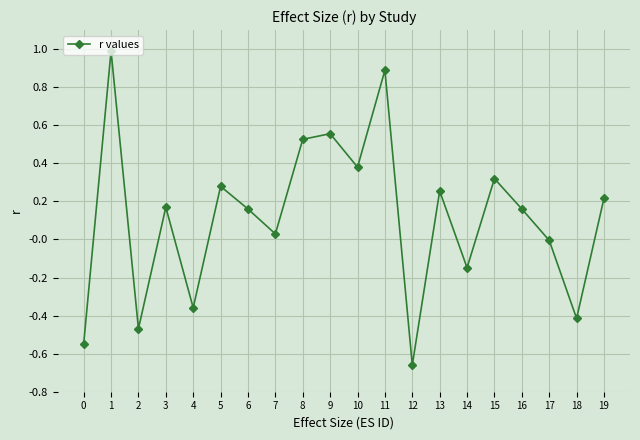

How many interior local valleys (lower than both neighbors) does the data have?

7